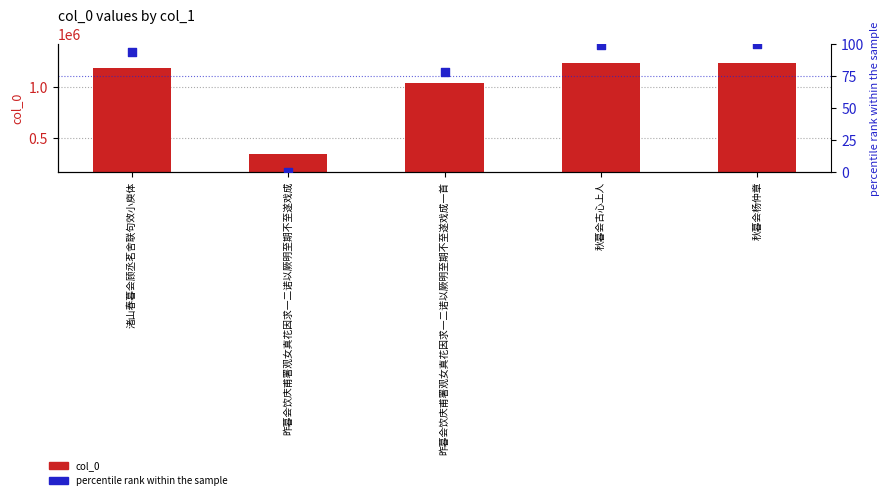

Which series contains the highest Y value?

col_0